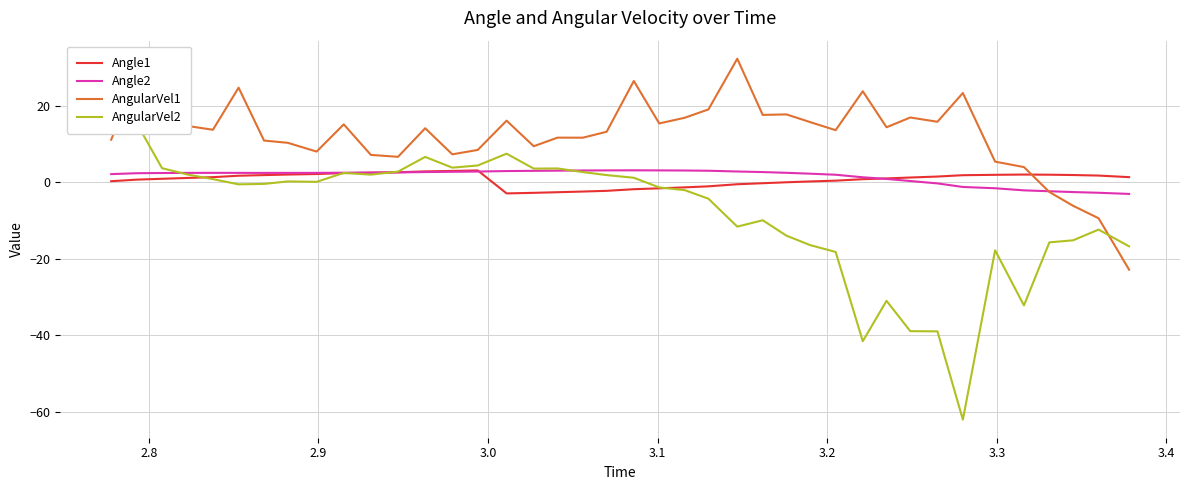

Which series ends up on top after the final intersection of AngularVel2 and AngularVel1?

AngularVel2